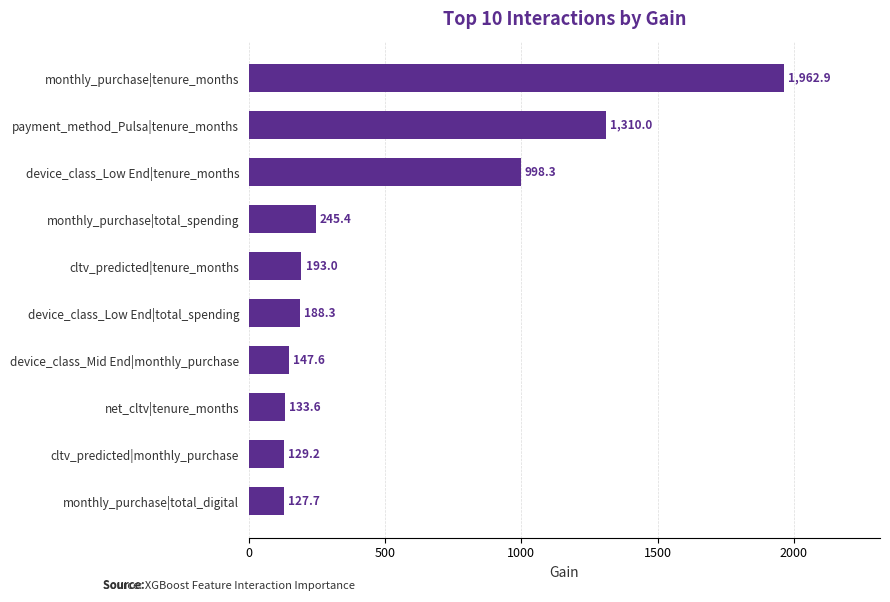

How many values are below 192?

5